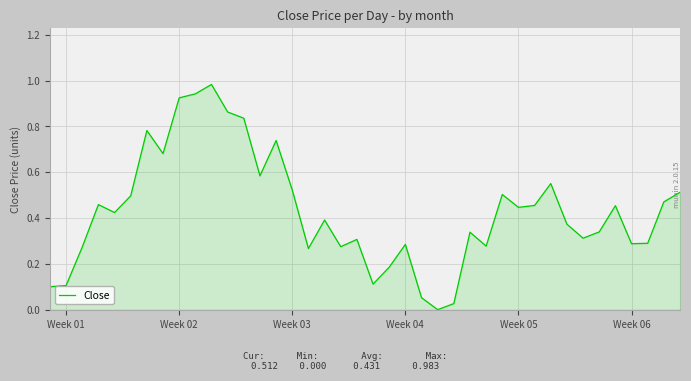

Reading left to right, transcribe all the data shown in this chart.

0.1	0.1	0.3	0.5	0.4	0.5	0.8	0.7	0.9	0.9	1.0	0.9	0.8	0.6	0.7	0.5	0.3	0.4	0.3	0.3	0.1	0.2	0.3	0.1	0.0	0.0	0.3	0.3	0.5	0.4	0.5	0.6	0.4	0.3	0.3	0.5	0.3	0.3	0.5	0.5